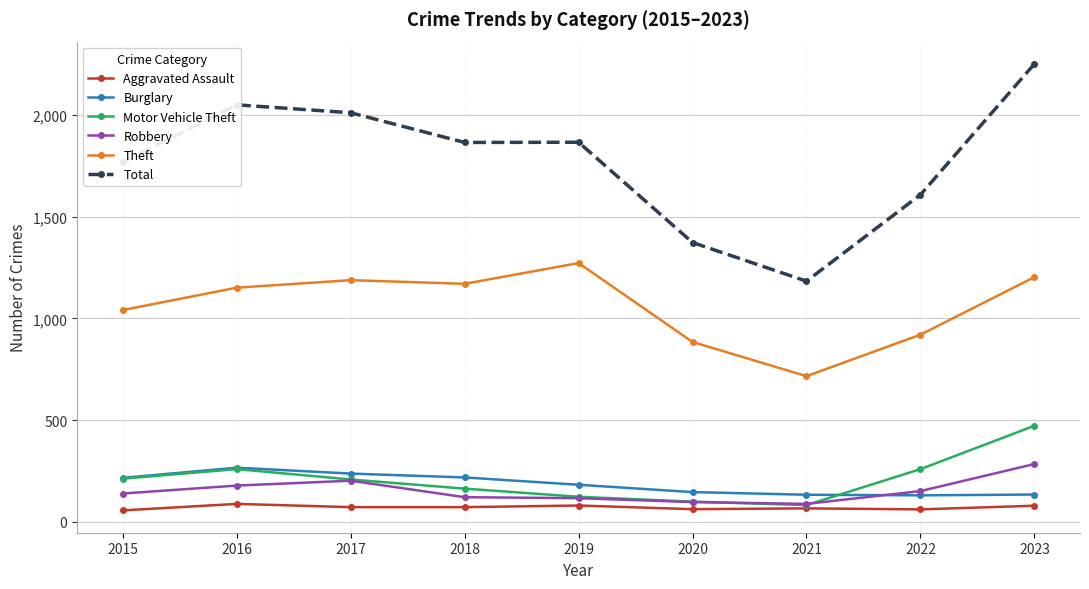

True or false: Robbery and Theft intersect in this chart.

False